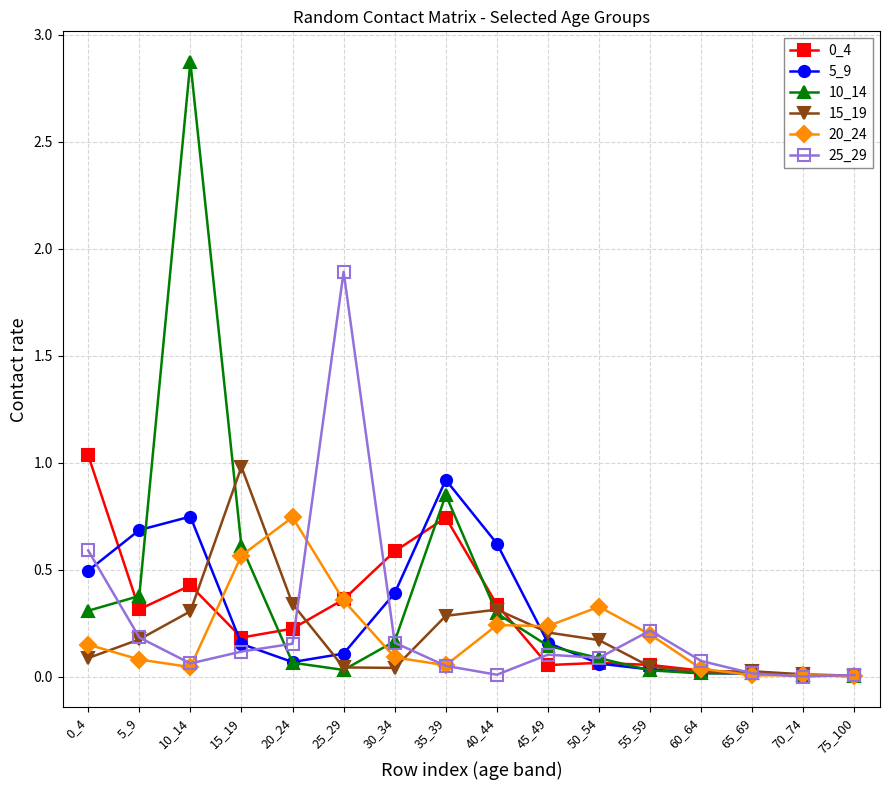

At which category does the chart reach its peak across all series?

10_14